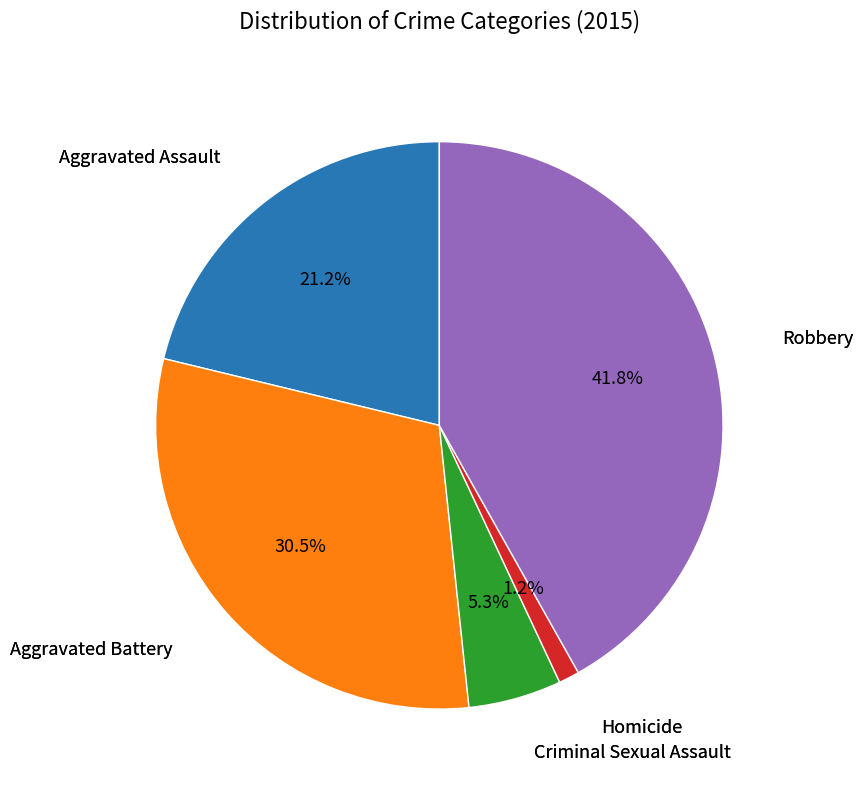

Is there a majority slice in this chart?

No